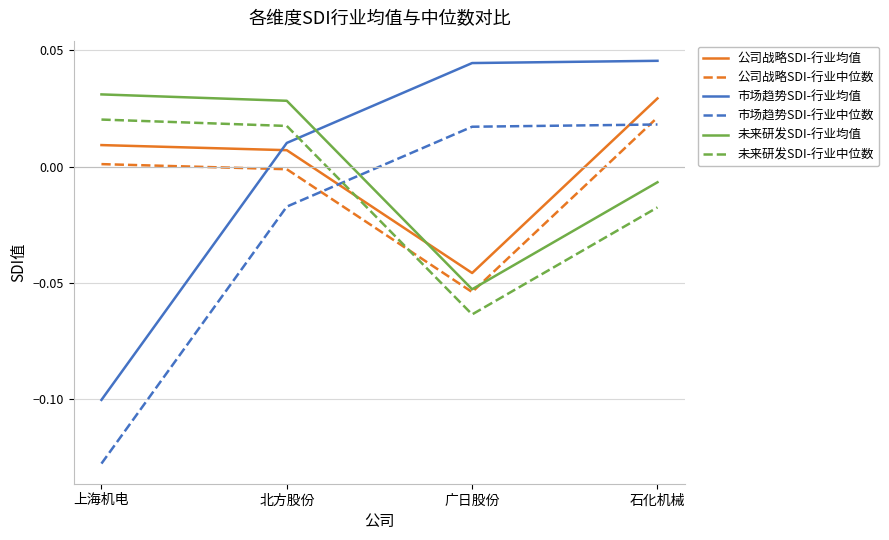

True or false: 市场趋势SDI-行业均值 has more than 1 interior local peaks.

False